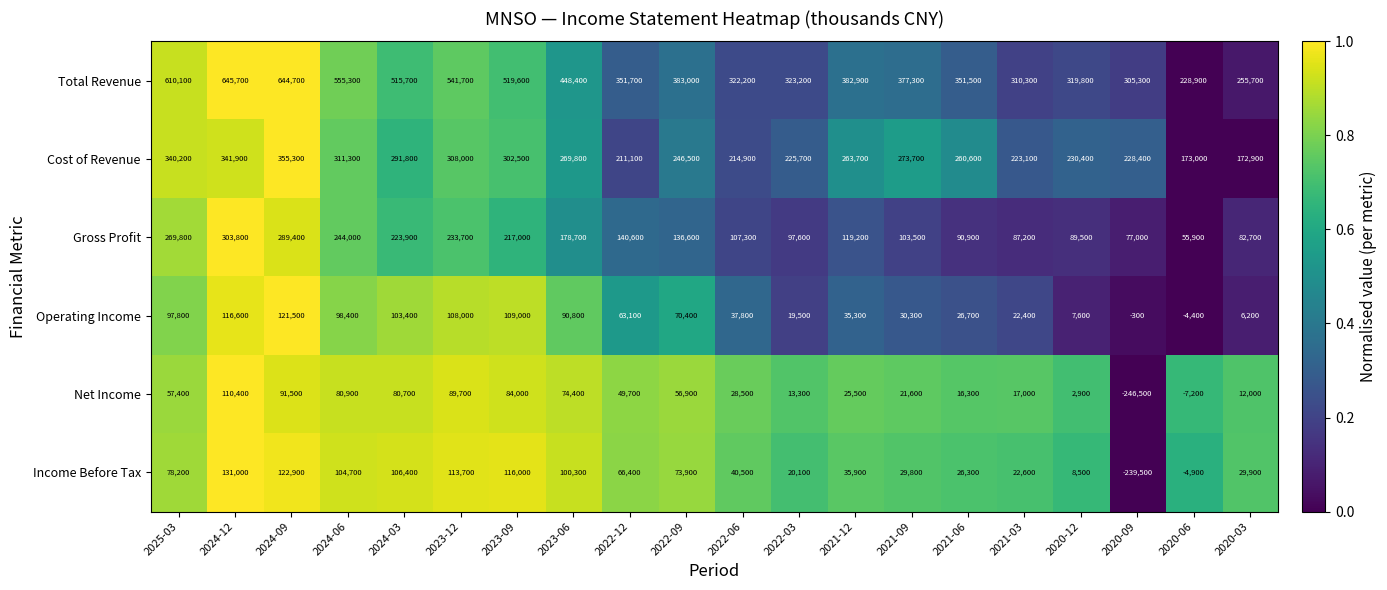

Which series has the largest range (max minus min)?

Total Revenue